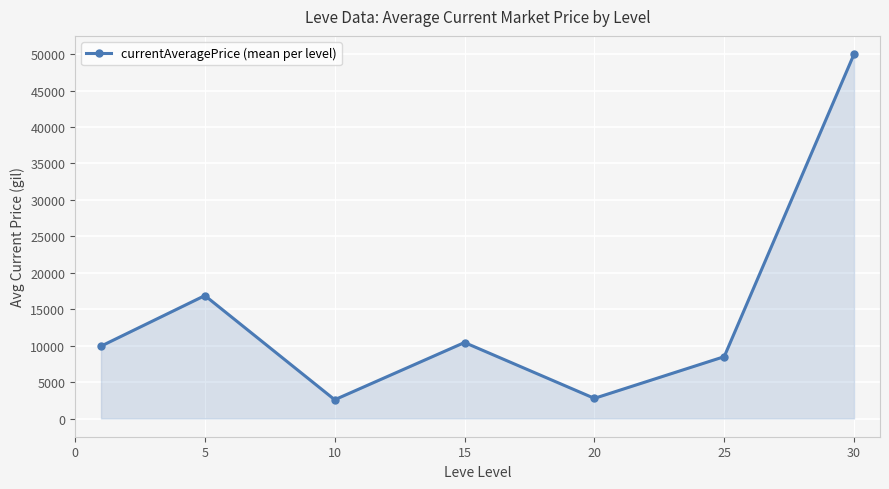

How many interior local valleys (lower than both neighbors) does the data have?

2